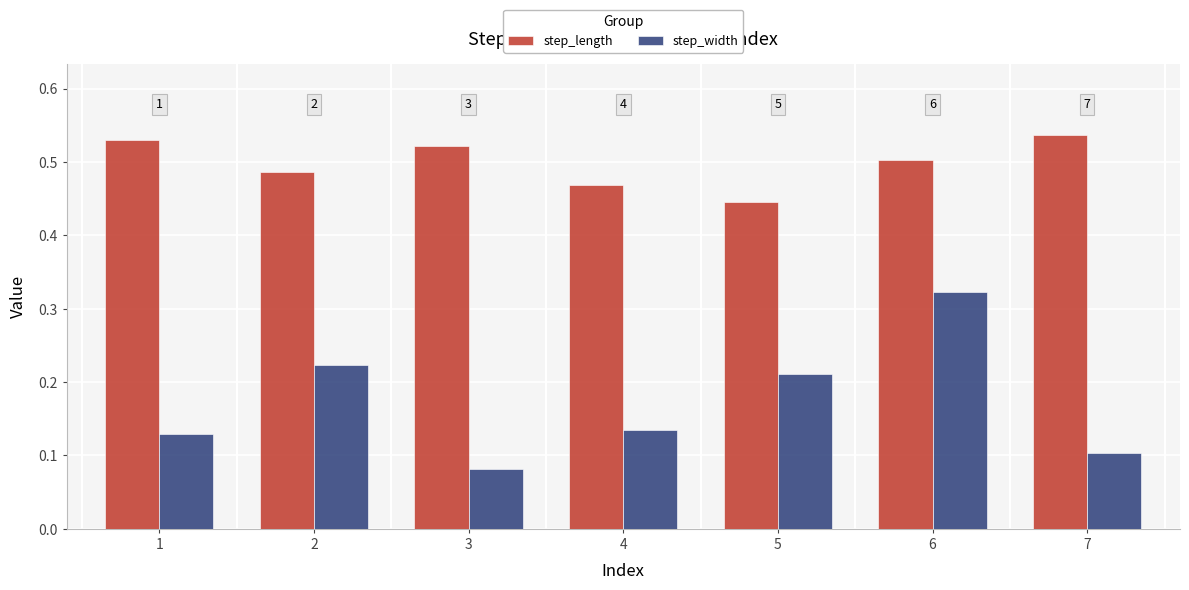

How many bars are there in total?

14